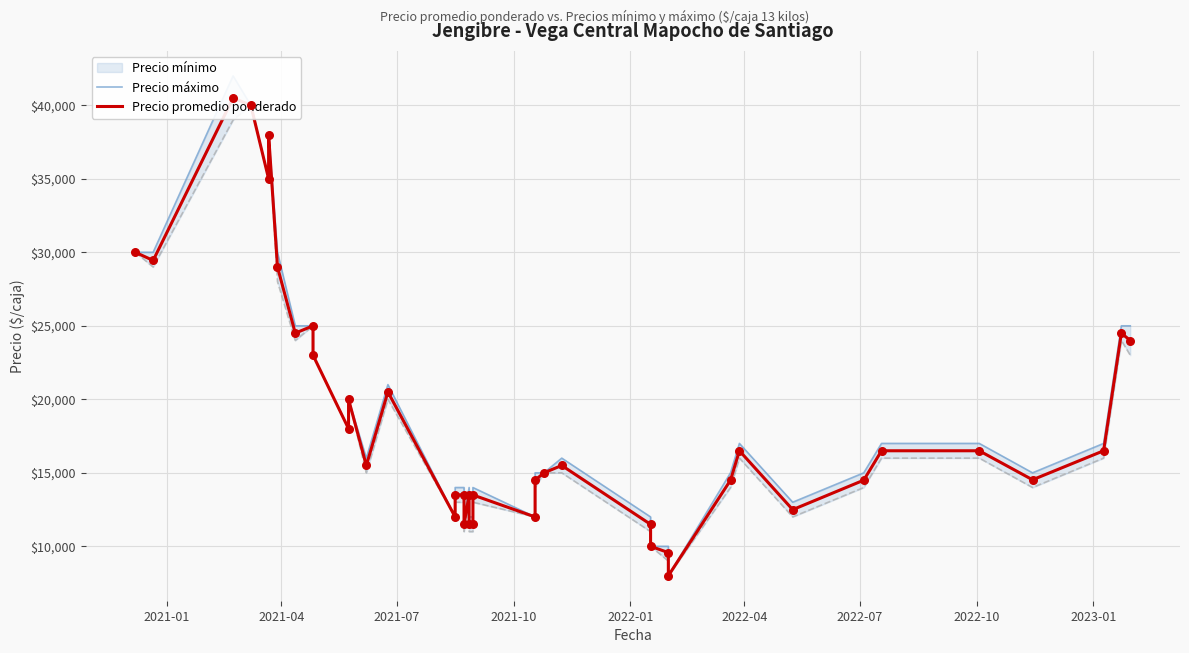

What are all the series names shown in the legend?

Precio máximo, Precio promedio ponderado